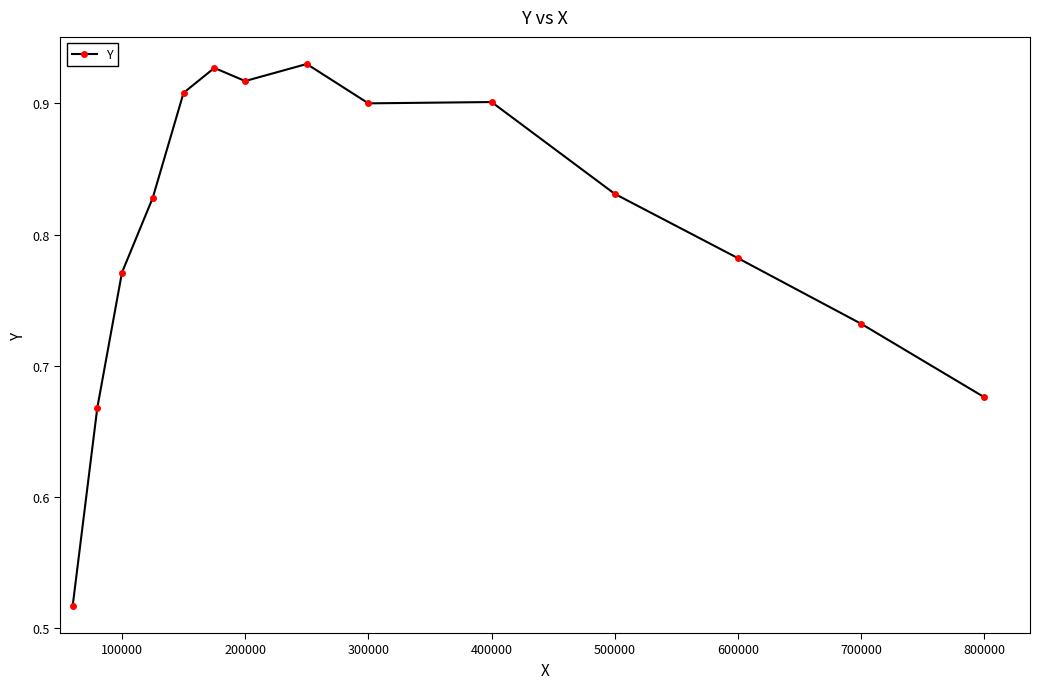

How many values are between 0 and 1?

14